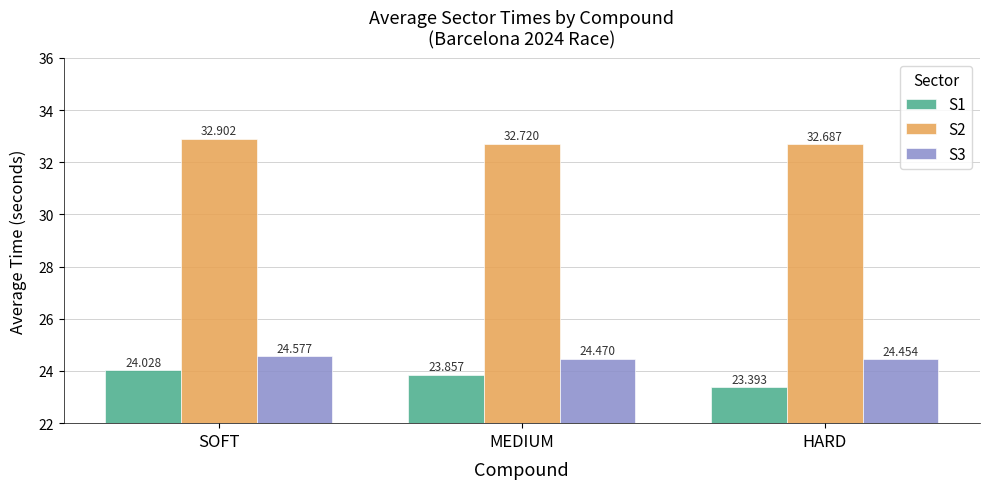

What is the difference between the S2 values at SOFT and MEDIUM?

0.2